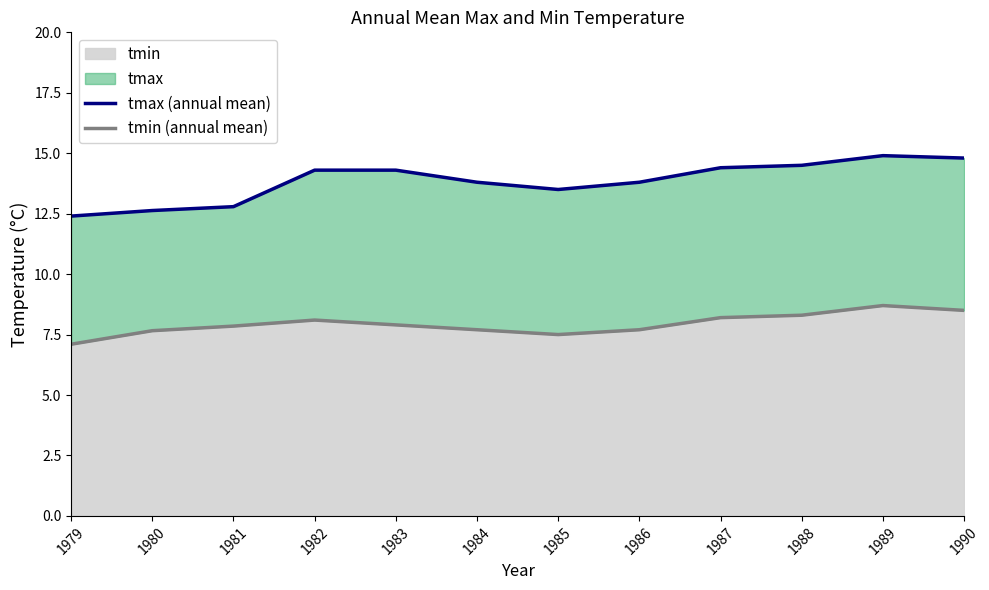

Reading left to right, extract all data points from this chart.

tmax (annual mean): 12.4	12.6	12.8	14.3	14.3	13.8	13.5	13.8	14.4	14.5	14.9	14.8
tmin (annual mean): 7.1	7.7	7.8	8.1	7.9	7.7	7.5	7.7	8.2	8.3	8.7	8.5